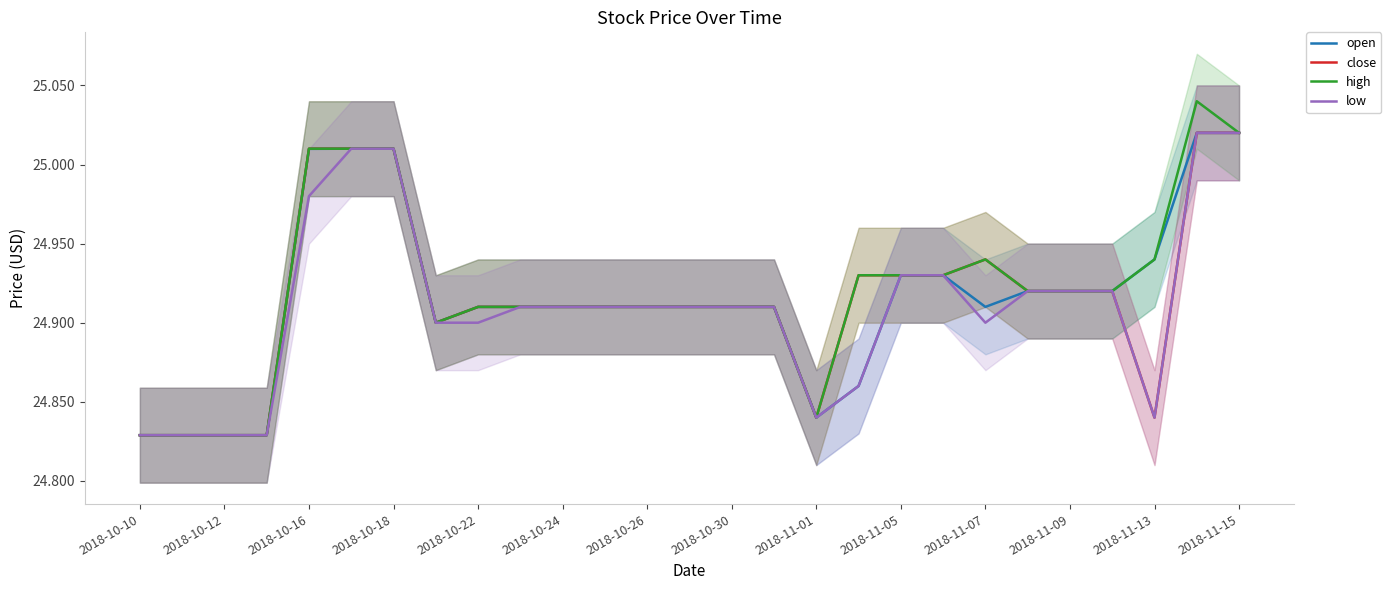

Is it true that low equals 10.9 at 2018-10-22?

False